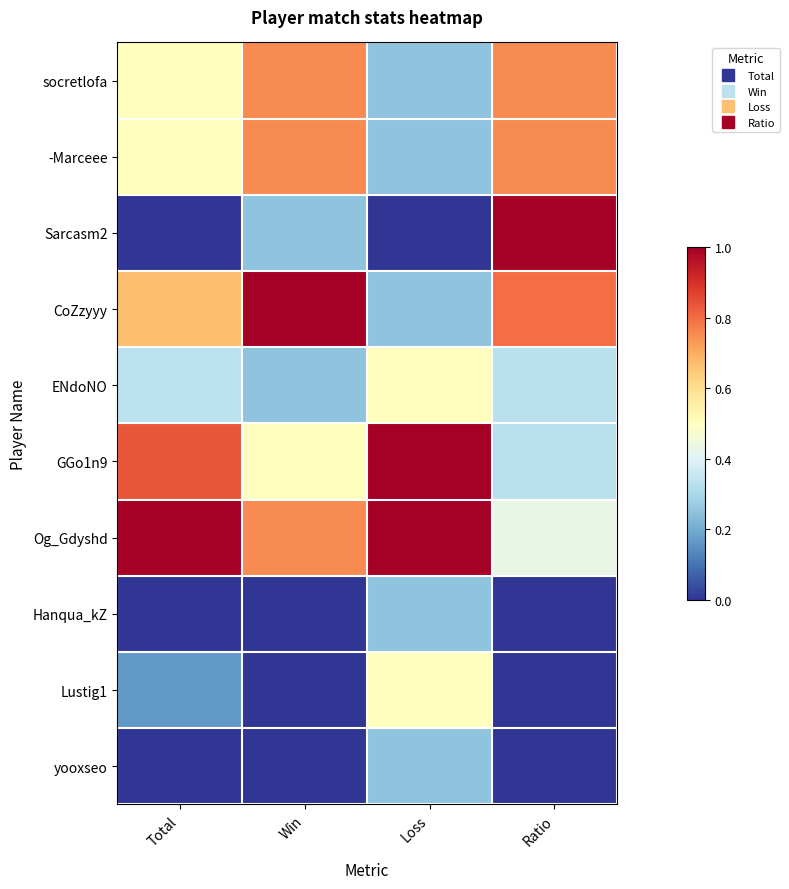

At Total, list the series in order from largest to smallest.

Og_Gdyshd, GGo1n9, CoZzyyy, socretlofa, -Marceee, ENdoNO, Lustig1, Sarcasm2, Hanqua_kZ, yooxseo